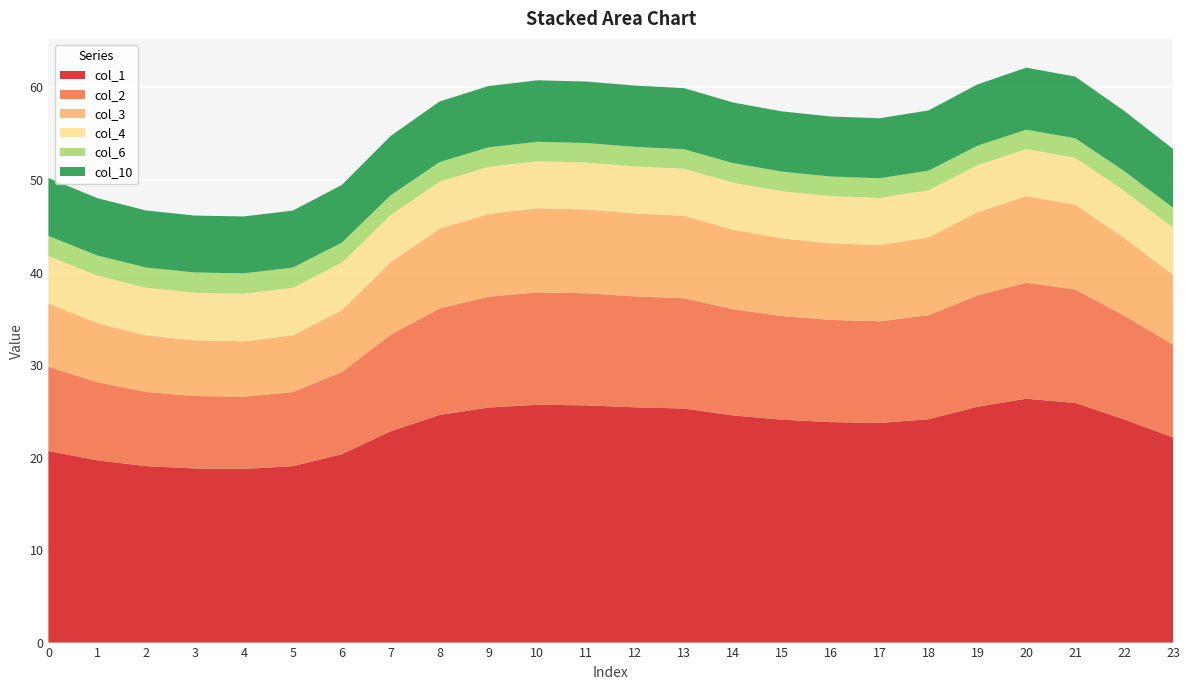

Reading right to left, what are all the values shown in this chart?

col_1: 23=22.2	22=24.1	21=25.9	20=26.4	19=25.5	18=24.1	17=23.7	16=23.8	15=24.1	14=24.6	13=25.3	12=25.4	11=25.6	10=25.7	9=25.4	8=24.6	7=22.8	6=20.4	5=19.1	4=18.8	3=18.8	2=19.1	1=19.7	0=20.7
col_2: 23=10.0	22=11.2	21=12.3	20=12.5	19=12.0	18=11.2	17=11.0	16=11.0	15=11.2	14=11.5	13=11.9	12=12.0	11=12.1	10=12.2	9=12.0	8=11.5	7=10.4	6=8.9	5=8.0	4=7.8	3=7.8	2=8.0	1=8.4	0=9.1
col_3: 23=7.5	22=8.4	21=9.2	20=9.4	19=9.0	18=8.4	17=8.2	16=8.3	15=8.4	14=8.6	13=8.9	12=9.0	11=9.1	10=9.1	9=9.0	8=8.6	7=7.8	6=6.7	5=6.1	4=6.0	3=6.0	2=6.1	1=6.4	0=6.9
col_4: 23=5.1	22=5.1	21=5.1	20=5.1	19=5.1	18=5.1	17=5.1	16=5.1	15=5.1	14=5.1	13=5.1	12=5.1	11=5.1	10=5.1	9=5.1	8=5.1	7=5.1	6=5.1	5=5.1	4=5.1	3=5.1	2=5.1	1=5.1	0=5.1
col_6: 23=2.1	22=2.1	21=2.1	20=2.1	19=2.1	18=2.1	17=2.1	16=2.1	15=2.1	14=2.1	13=2.1	12=2.1	11=2.1	10=2.1	9=2.1	8=2.1	7=2.1	6=2.2	5=2.2	4=2.2	3=2.2	2=2.2	1=2.2	0=2.2
col_10: 23=6.4	22=6.5	21=6.7	20=6.7	19=6.6	18=6.5	17=6.5	16=6.5	15=6.5	14=6.5	13=6.6	12=6.6	11=6.6	10=6.6	9=6.6	8=6.6	7=6.4	6=6.2	5=6.2	4=6.2	3=6.2	2=6.2	1=6.2	0=6.3